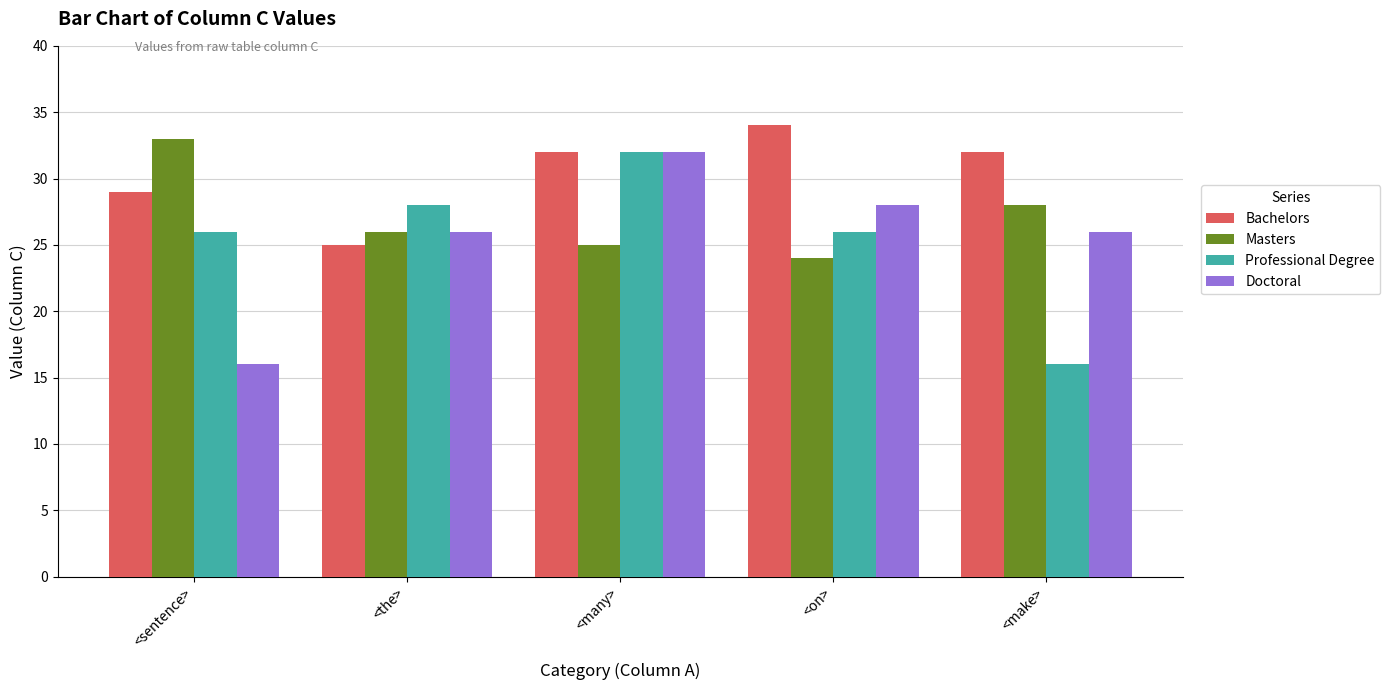

Rank the series at <sentence> from lowest to highest value.

Doctoral, Professional Degree, Bachelors, Masters